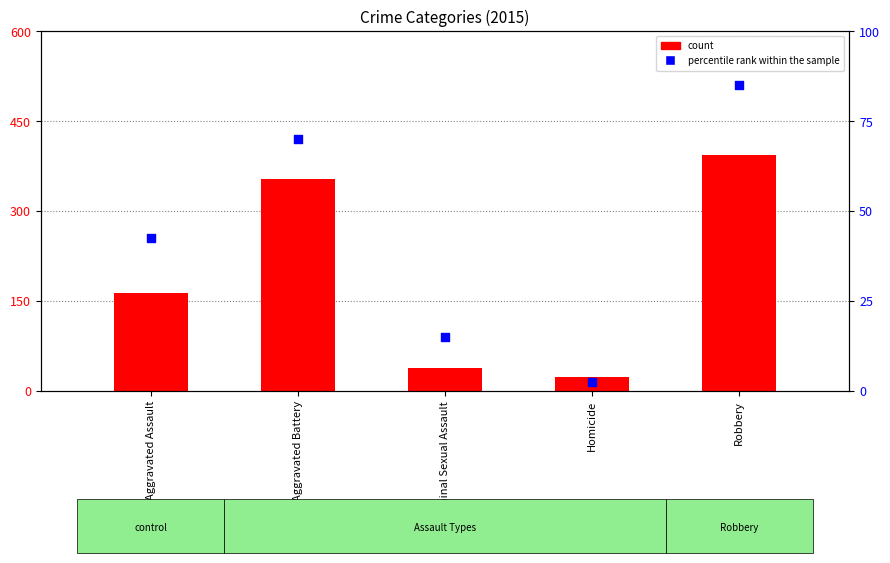

What are all the series names shown in the legend?

count, percentile rank within the sample